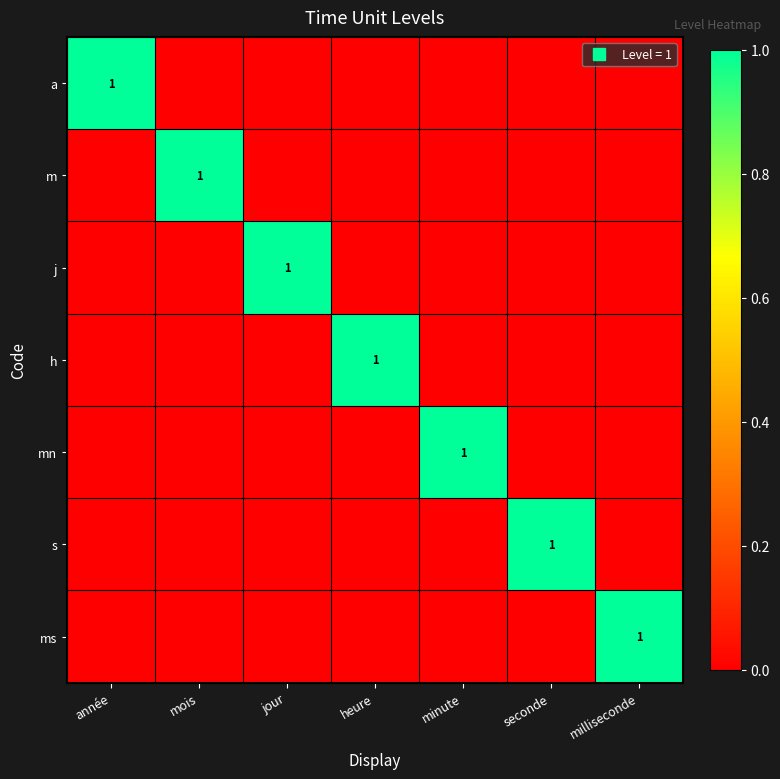

How many data points in m are above 0?

1